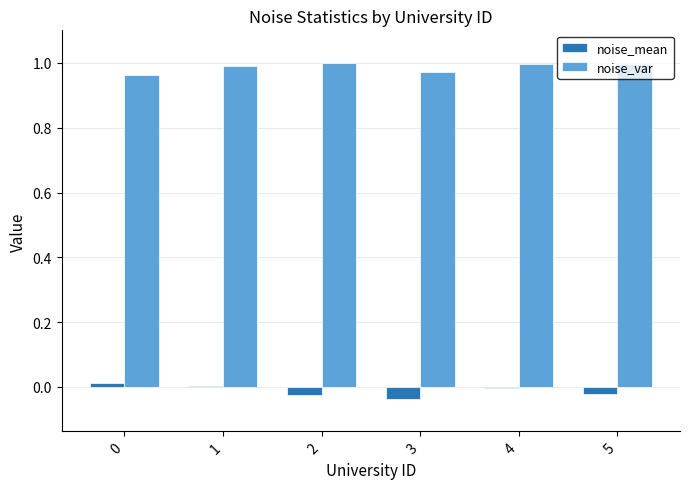

The noise_var series shows 1.7 at 1. True or false?

False